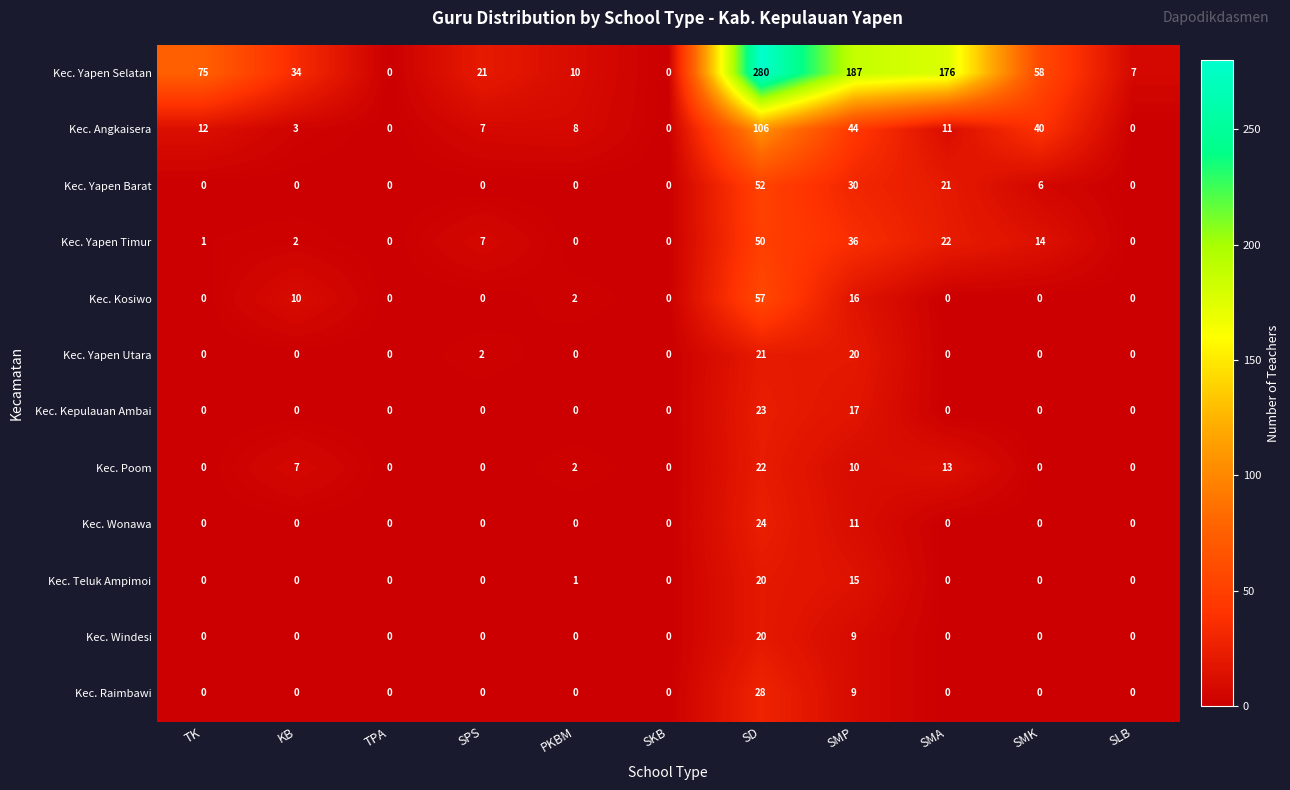

What is the maximum value shown in the chart?

280